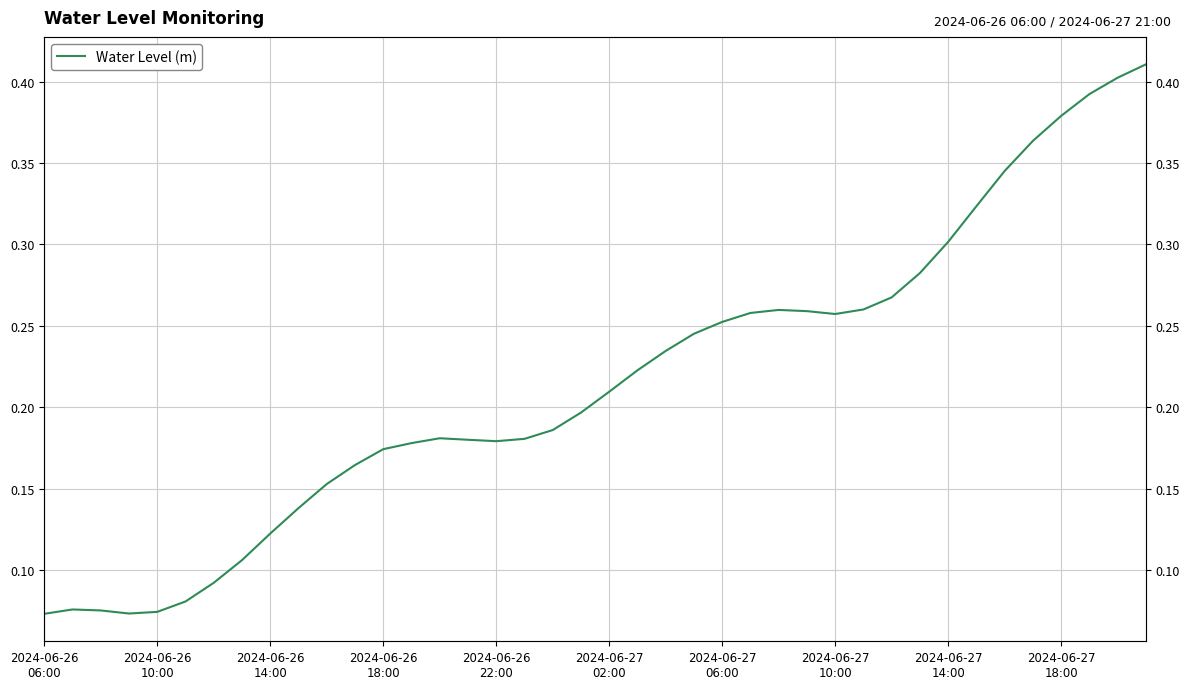

True or false: the data shows 0.0 at 2024-06-27
10:00.

False